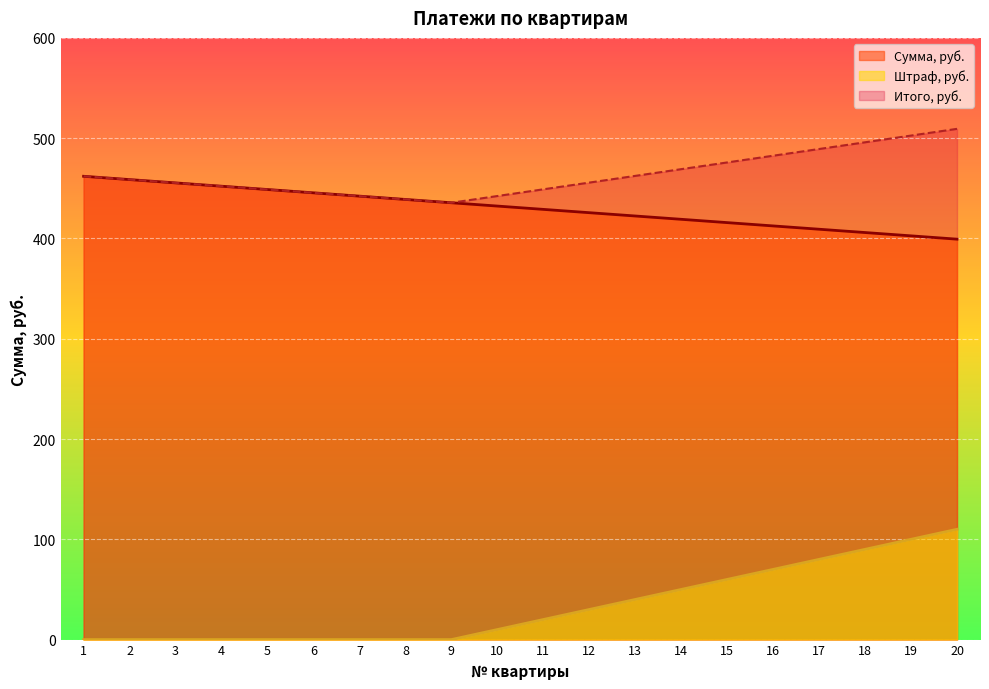

Does the chart display data point markers on the line(s)?

No